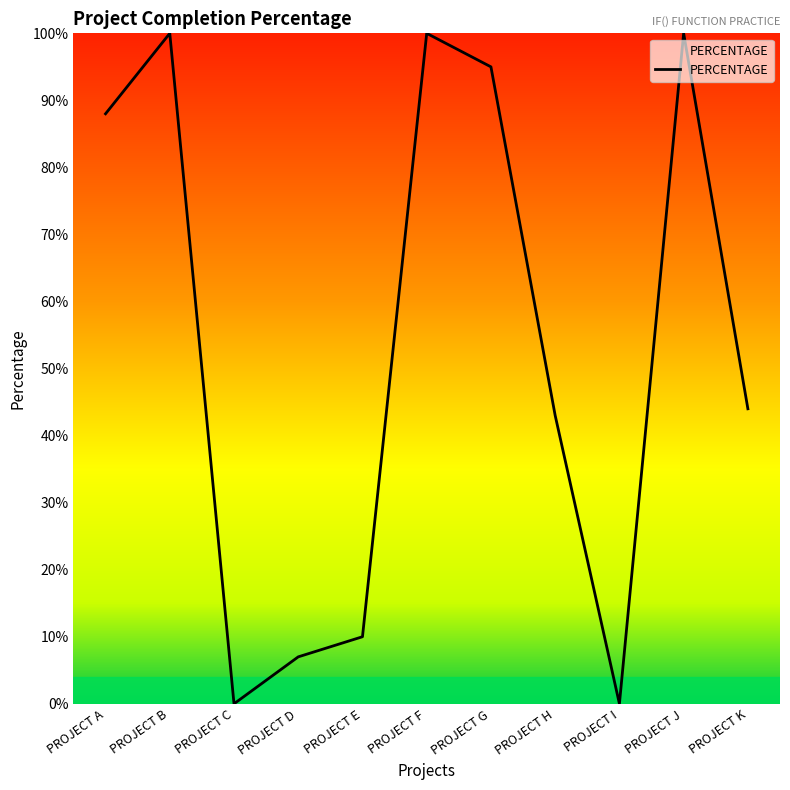

True or false: there are more than 1 points higher than both neighbors.

True